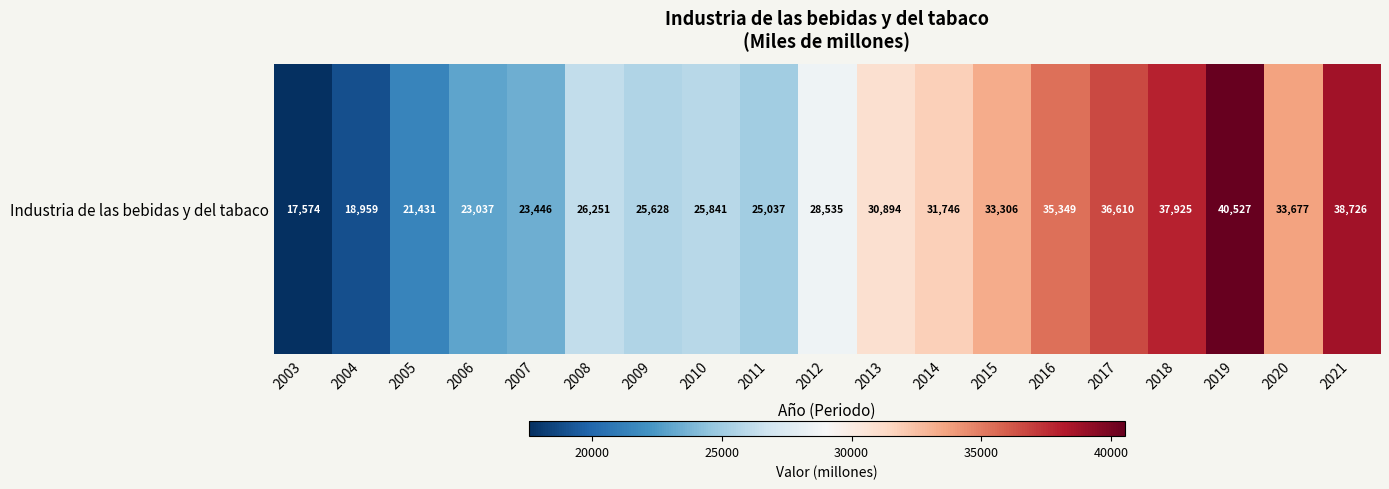

Reading left to right, extract all data points from this chart.

17574.4	18959.0	21430.9	23037.2	23445.9	26251.3	25628.1	25840.7	25037.3	28535.2	30894.3	31745.5	33306.1	35348.6	36609.6	37924.6	40527.1	33676.5	38726.3